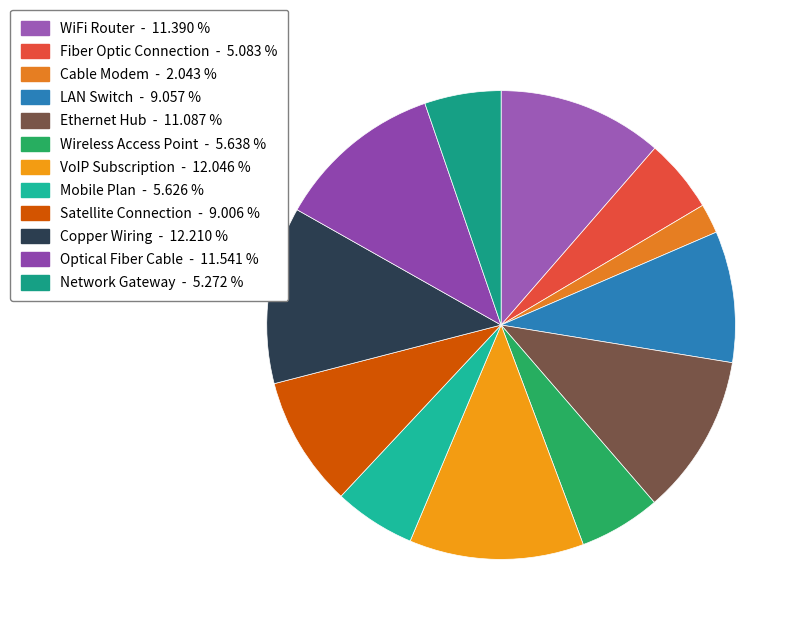

What is the ratio of the value at Satellite Connection to the value at Network Gateway?

1.7